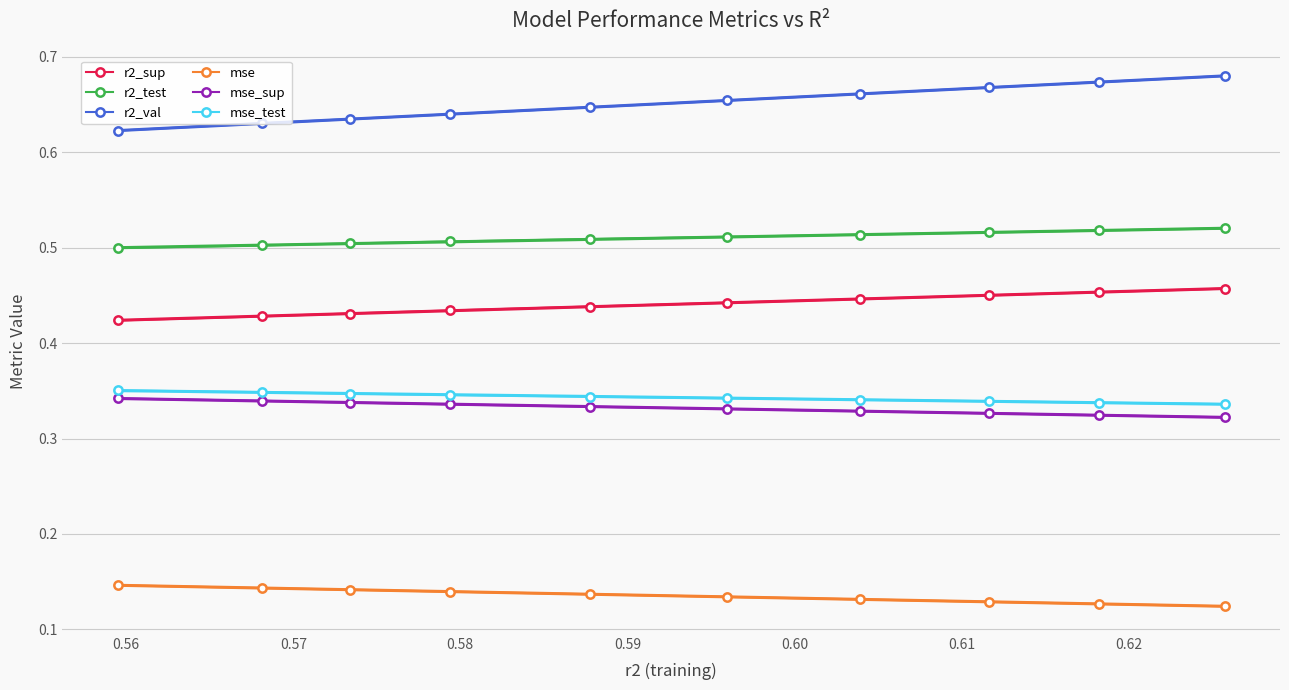

How many mse_test values are between 0 and 1?

10